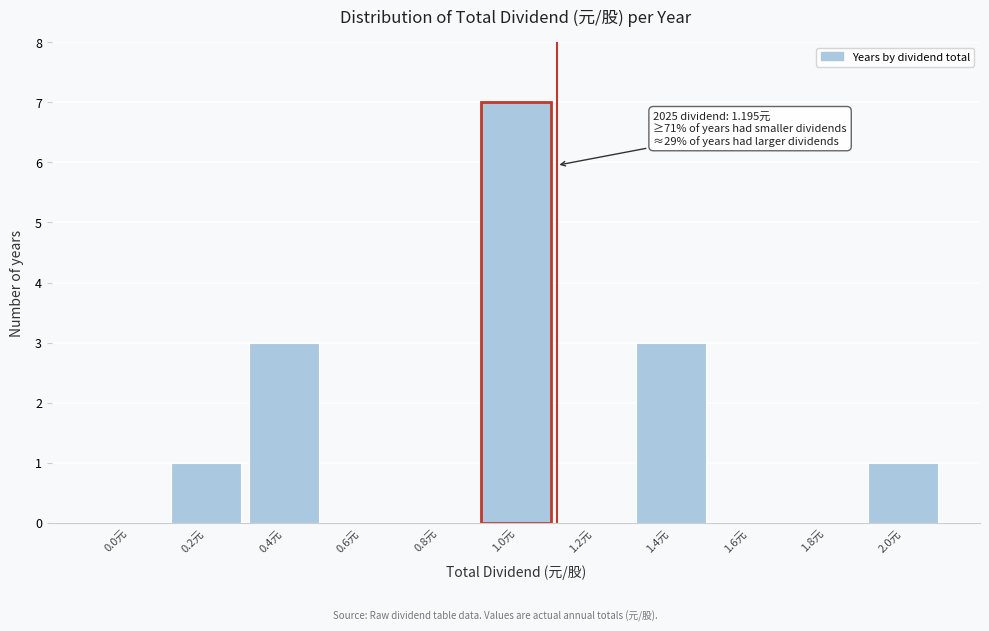

Reading right to left, extract all data points from this chart.

2.0元=1	1.8元=0	1.6元=0	1.4元=3	1.2元=0	1.0元=7	0.8元=0	0.6元=0	0.4元=3	0.2元=1	0.0元=0